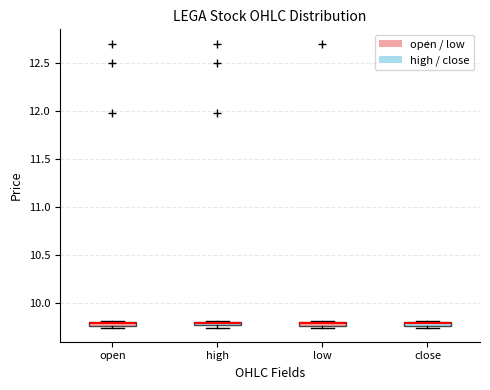

Where is the upper edge of the box for low on the y-axis? The values are not printed on the chart, so give them approximately, as read against the axis.

9.80